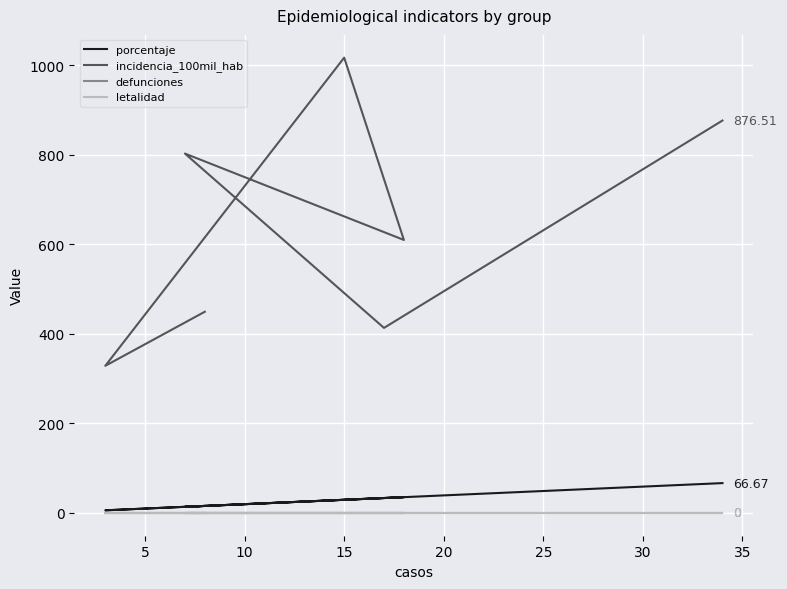

True or false: porcentaje and defunciones cross at least once.

False